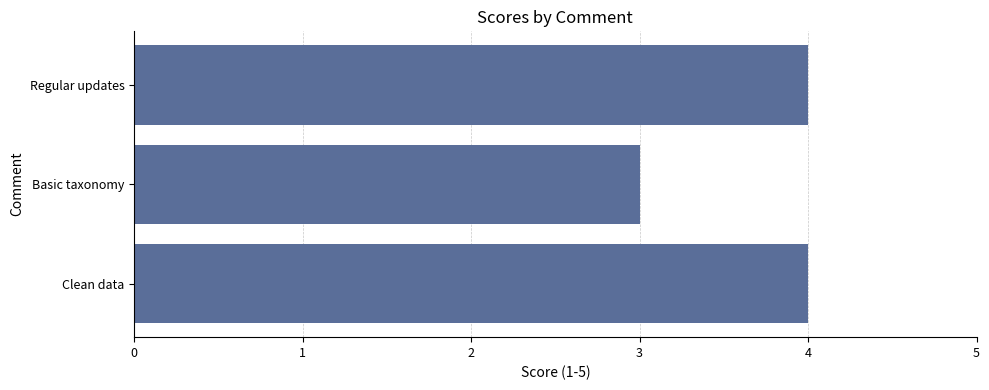

Between Basic taxonomy and Clean data, which is larger?

Clean data